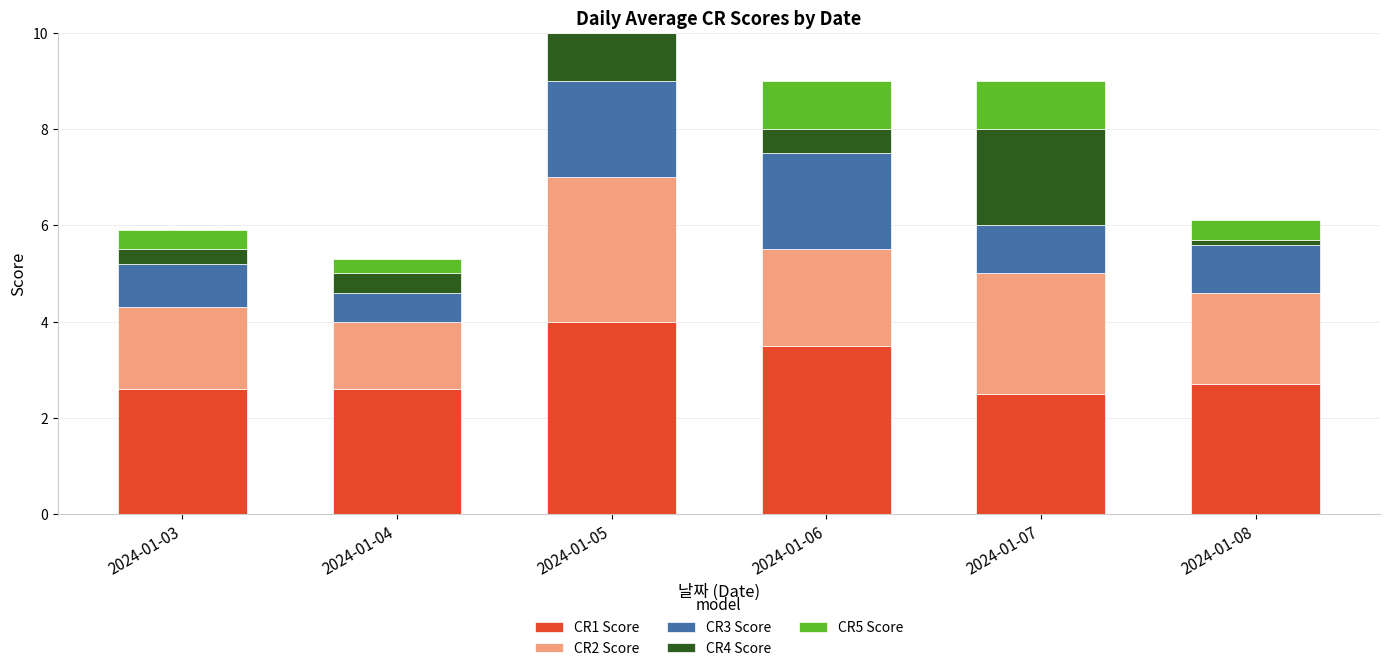

What is the total value across all series at 2024-01-06?

9.0